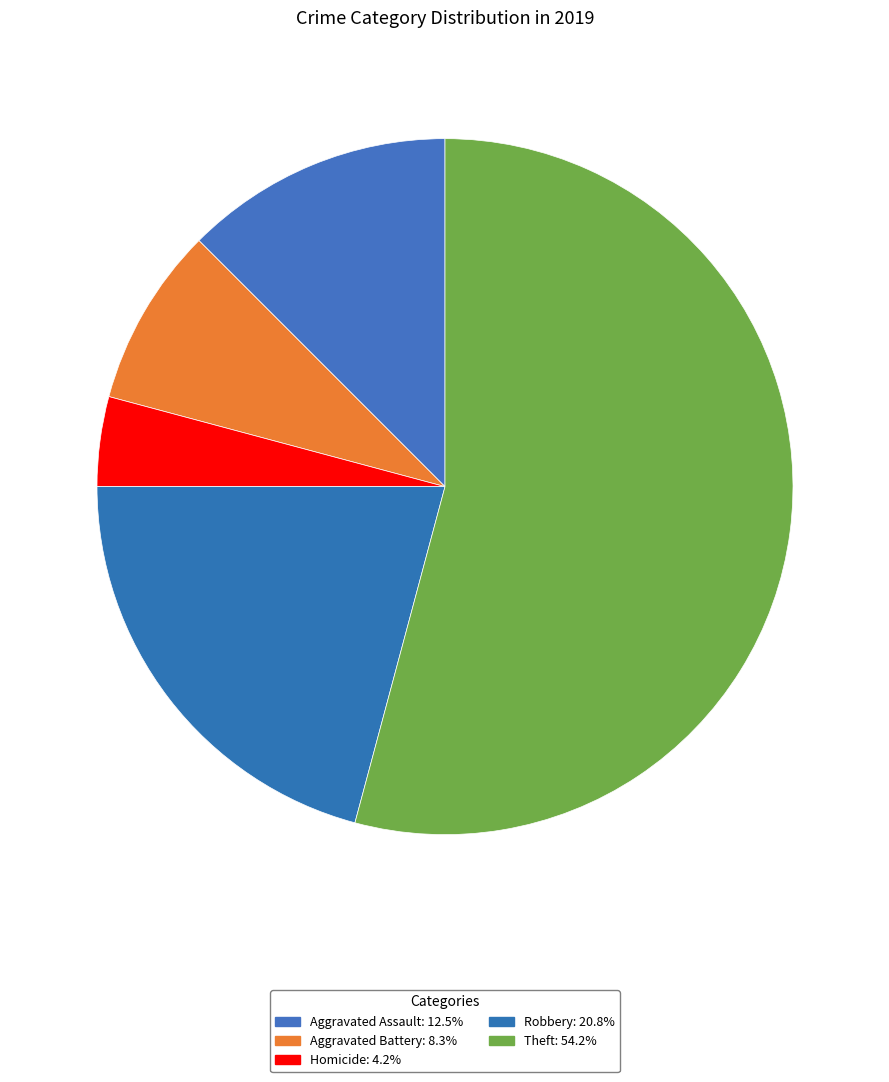

How many slices are in this pie chart?

5